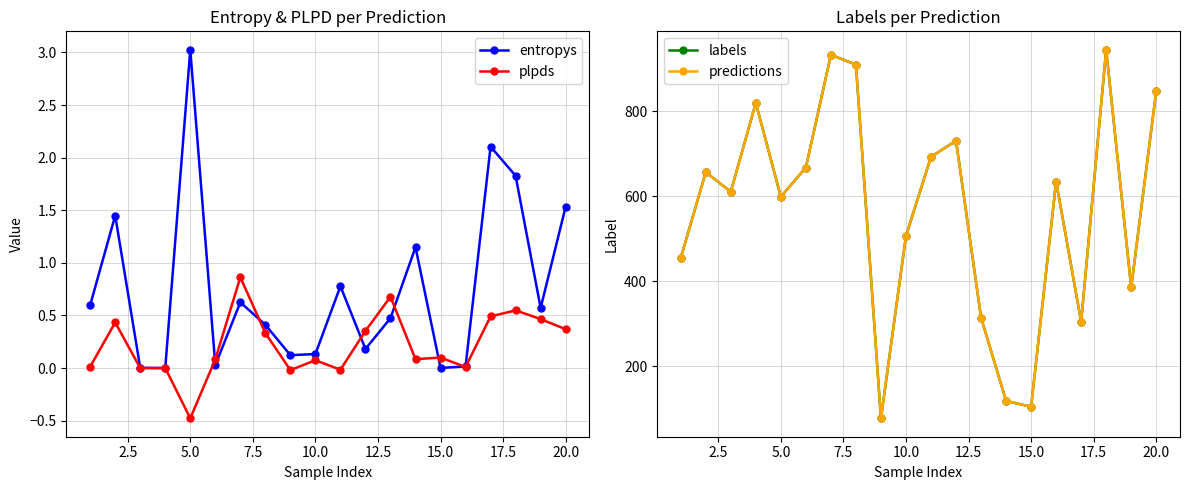

What is the average value of the labels series?

566.0